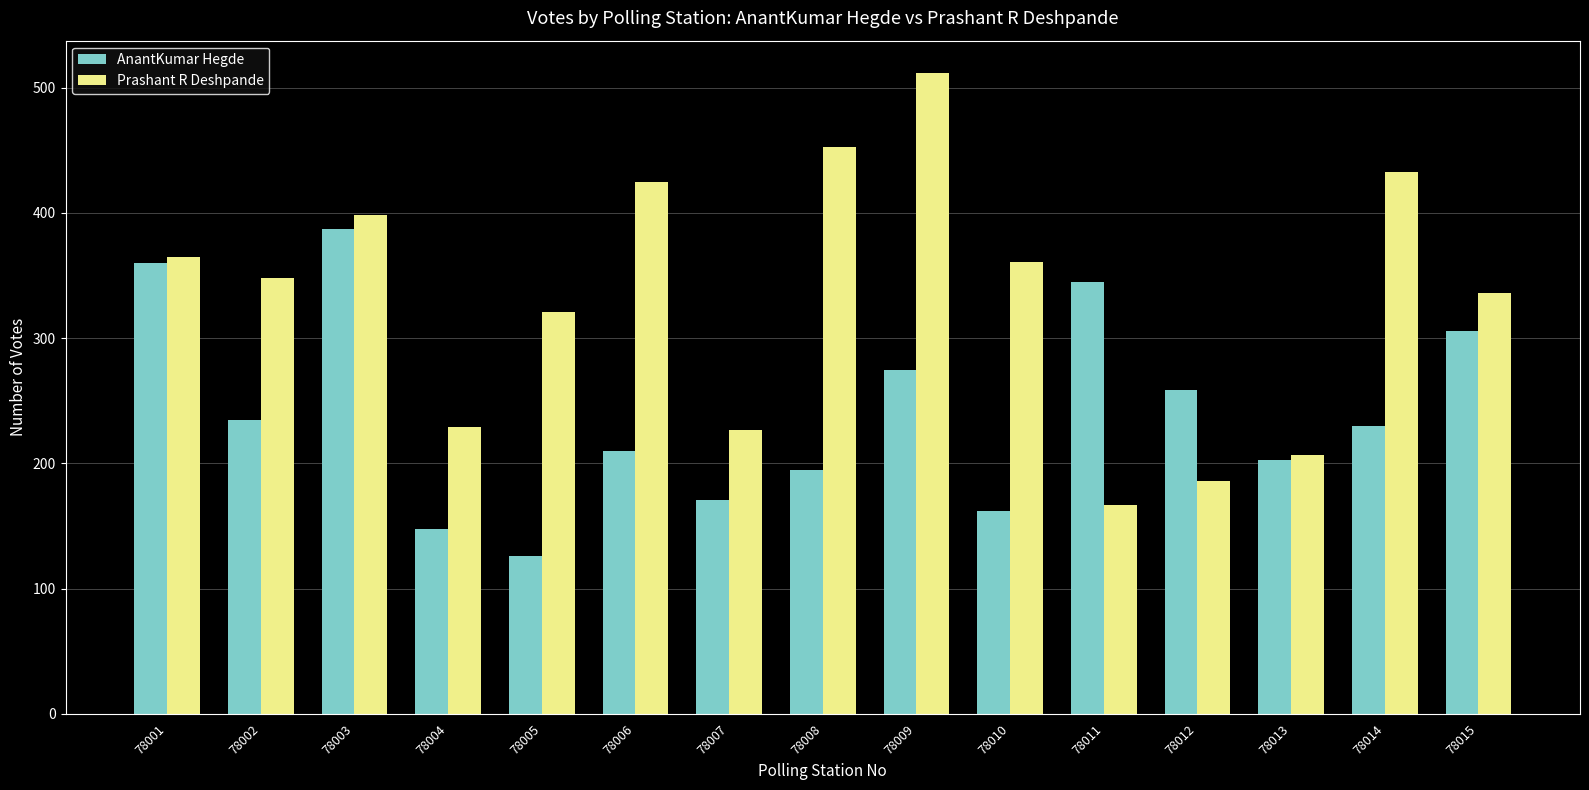

List the series in order of their peak value, lowest first.

AnantKumar Hegde, Prashant R Deshpande